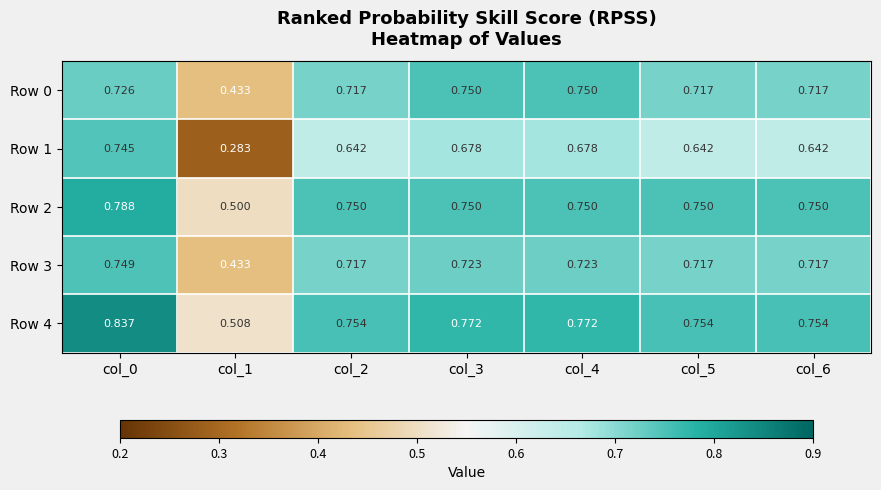

Is the value of Row 4 at col_1 greater than the value of Row 0 at col_2?

No